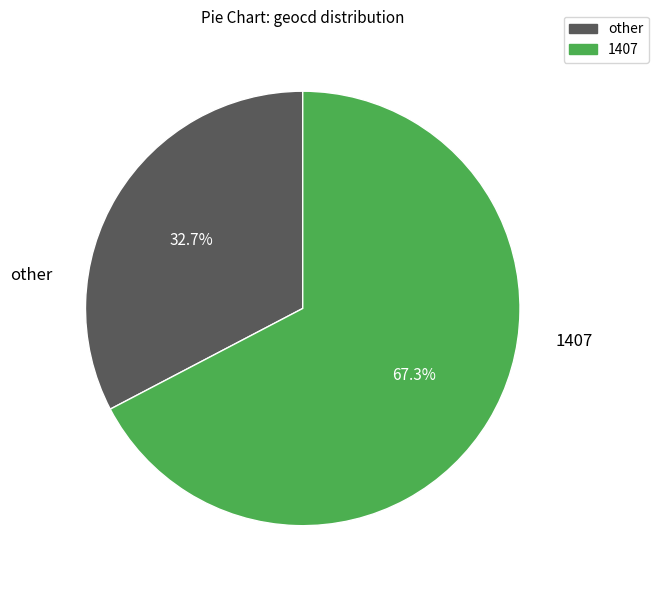

Does any single category account for the majority?

Yes